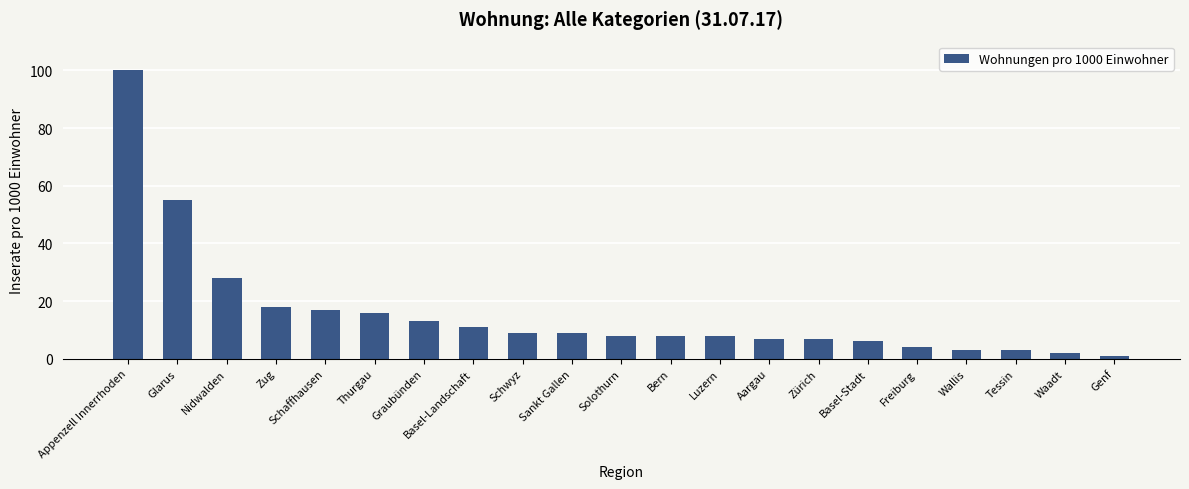

Where does the data first go above 8?

Appenzell Innerrhoden